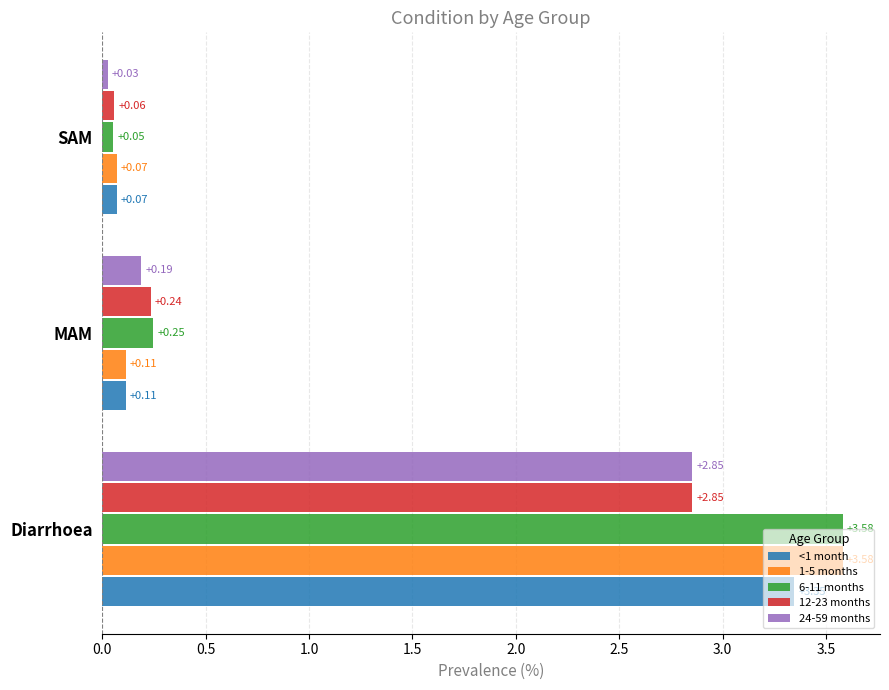

Which series has the largest total across all categories?

6-11 months